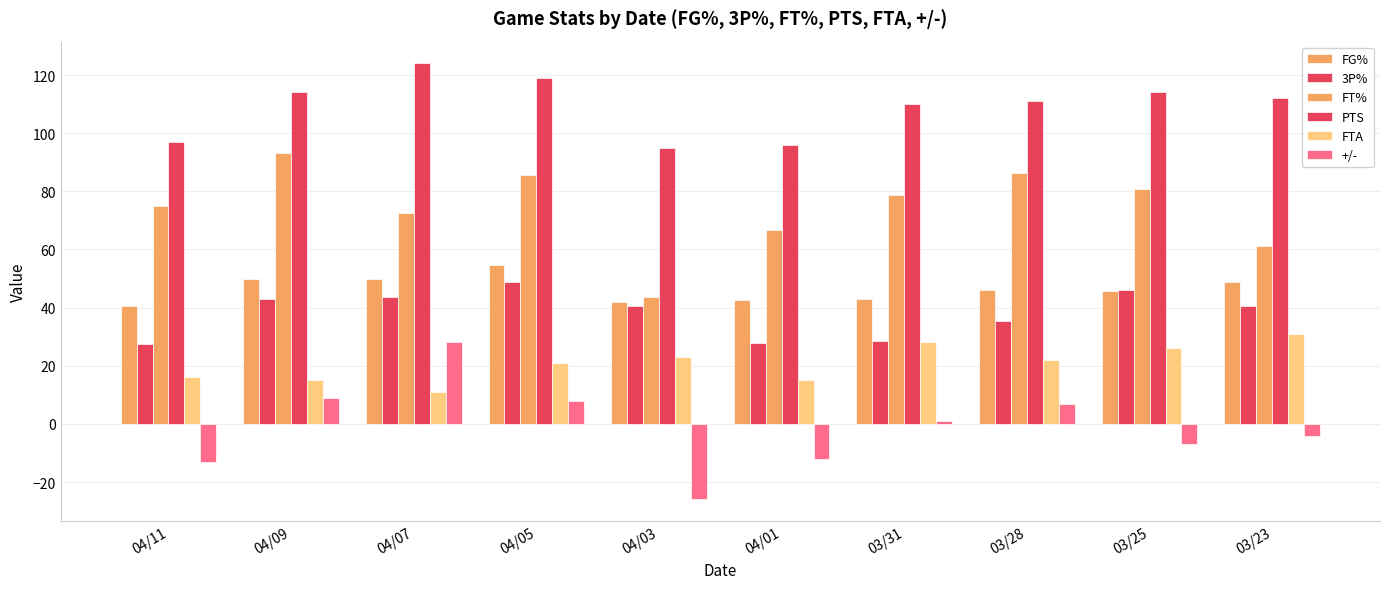

How many series are shown in this chart?

6